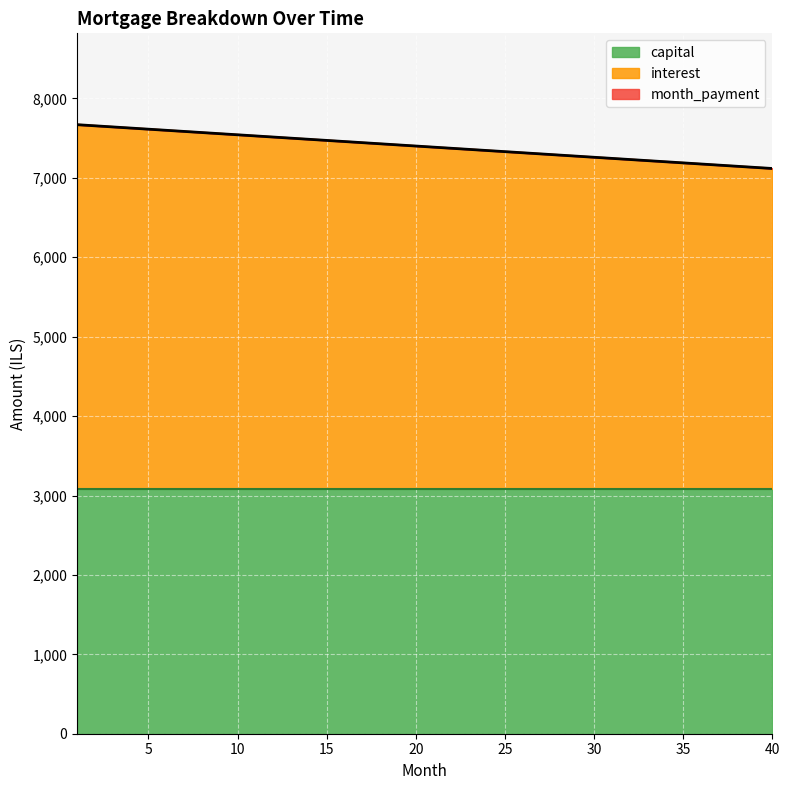

True or false: interest and month_payment cross at least once.

False